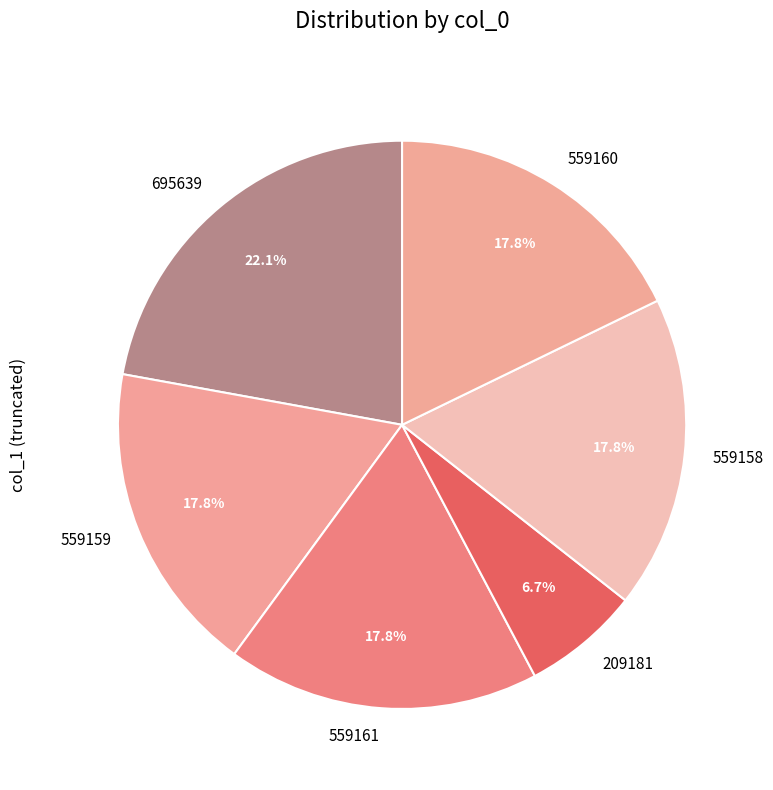

The 559160 slice represents 12% of the pie. True or false?

False